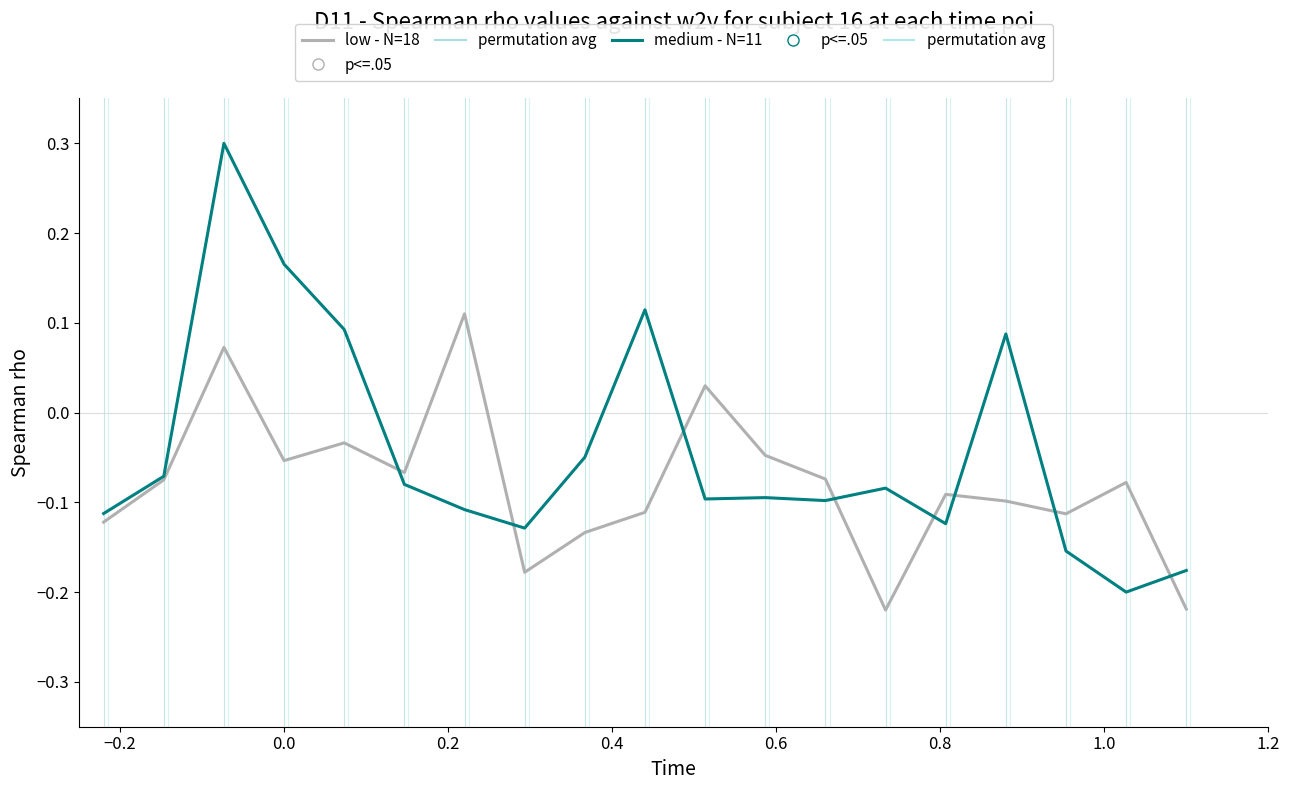

Which series has the widest spread of values?

medium - N=11